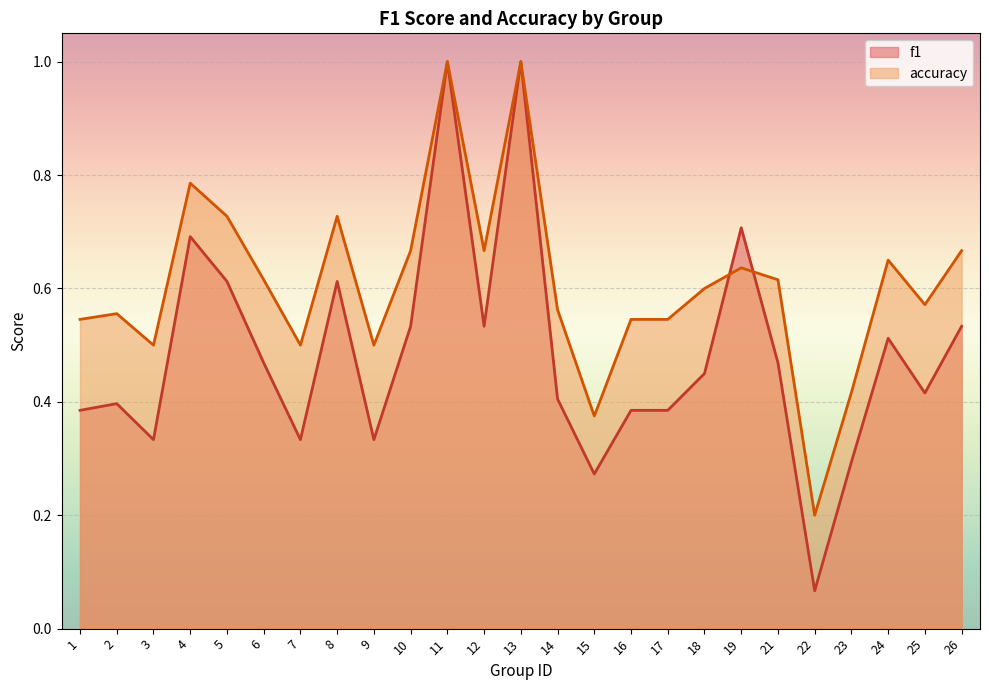

At which label does f1 reach its minimum?

22